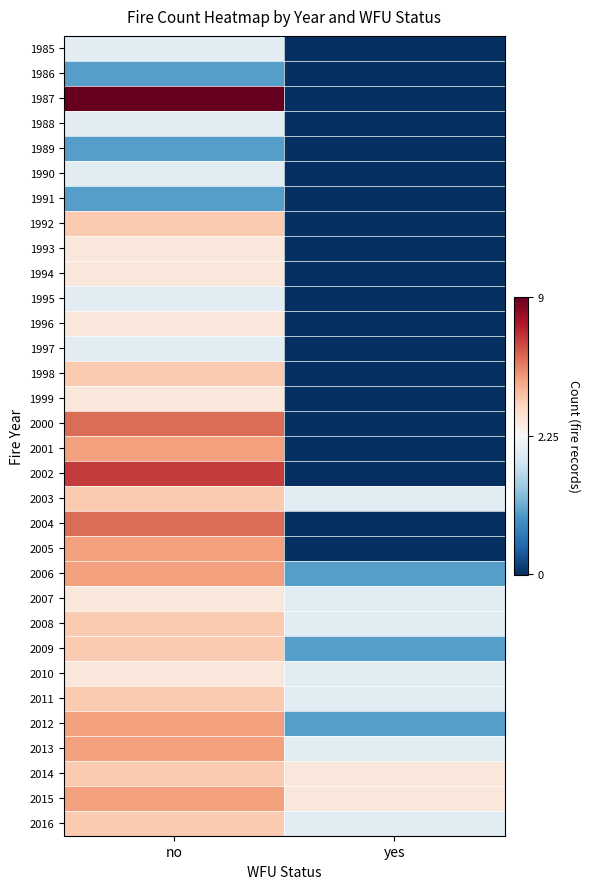

Reading right to left, what are all the values shown in this chart?

1985: yes=0	no=2
1986: yes=0	no=1
1987: yes=0	no=9
1988: yes=0	no=2
1989: yes=0	no=1
1990: yes=0	no=2
1991: yes=0	no=1
1992: yes=0	no=4
1993: yes=0	no=3
1994: yes=0	no=3
1995: yes=0	no=2
1996: yes=0	no=3
1997: yes=0	no=2
1998: yes=0	no=4
1999: yes=0	no=3
2000: yes=0	no=6
2001: yes=0	no=5
2002: yes=0	no=7
2003: yes=2	no=4
2004: yes=0	no=6
2005: yes=0	no=5
2006: yes=1	no=5
2007: yes=2	no=3
2008: yes=2	no=4
2009: yes=1	no=4
2010: yes=2	no=3
2011: yes=2	no=4
2012: yes=1	no=5
2013: yes=2	no=5
2014: yes=3	no=4
2015: yes=3	no=5
2016: yes=2	no=4